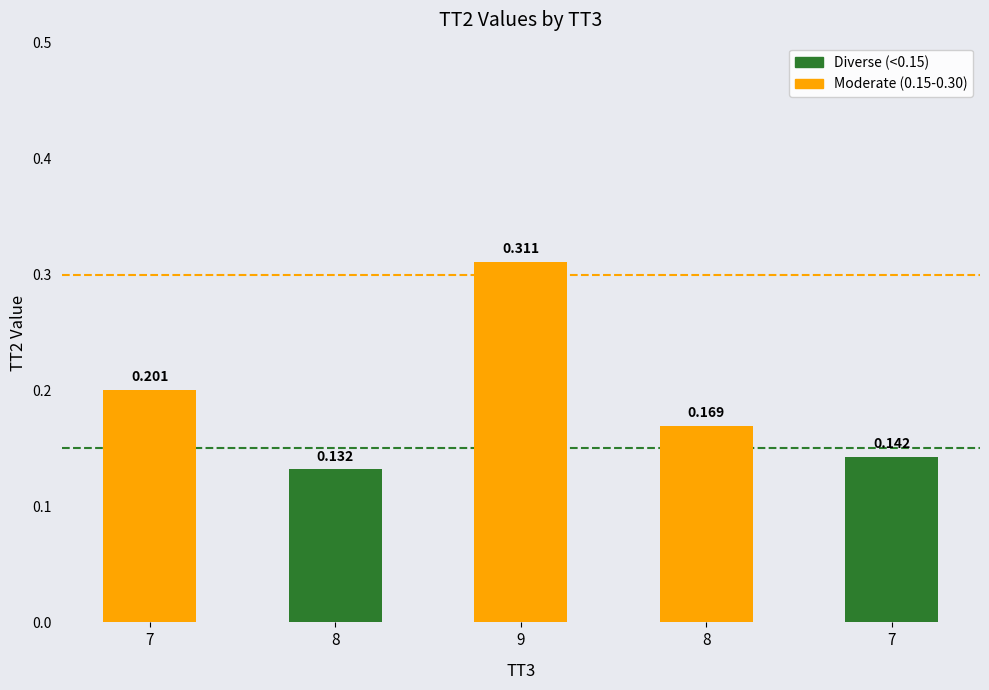

Does the chart contain any negative values?

No